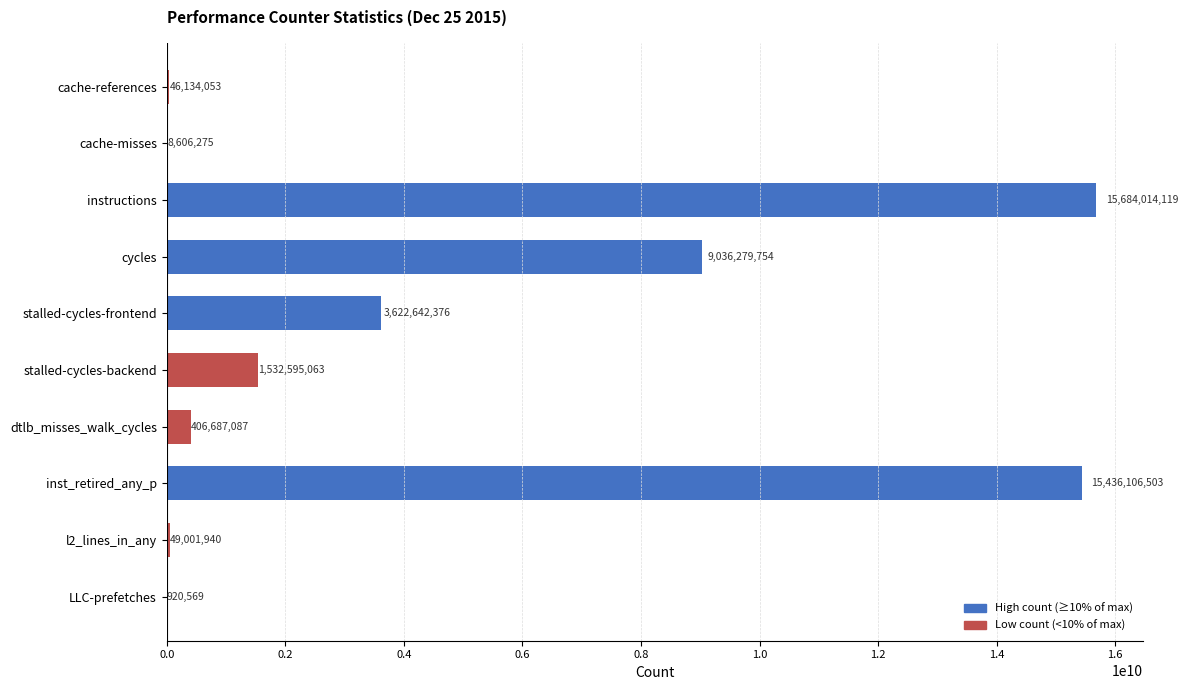

Approximately how many times larger is the value at stalled-cycles-frontend compared to l2_lines_in_any?

73.9